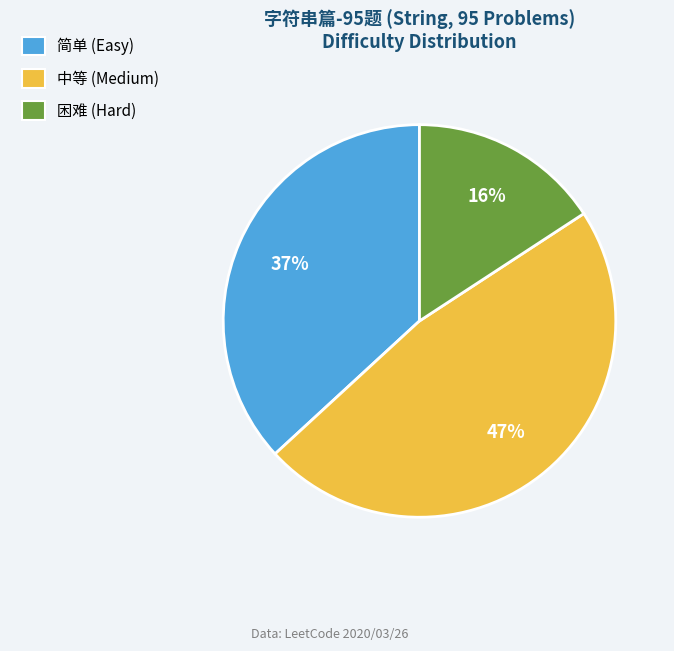

To the nearest percent, what is the difference between the 简单 and 困难 slice percentages?

21%